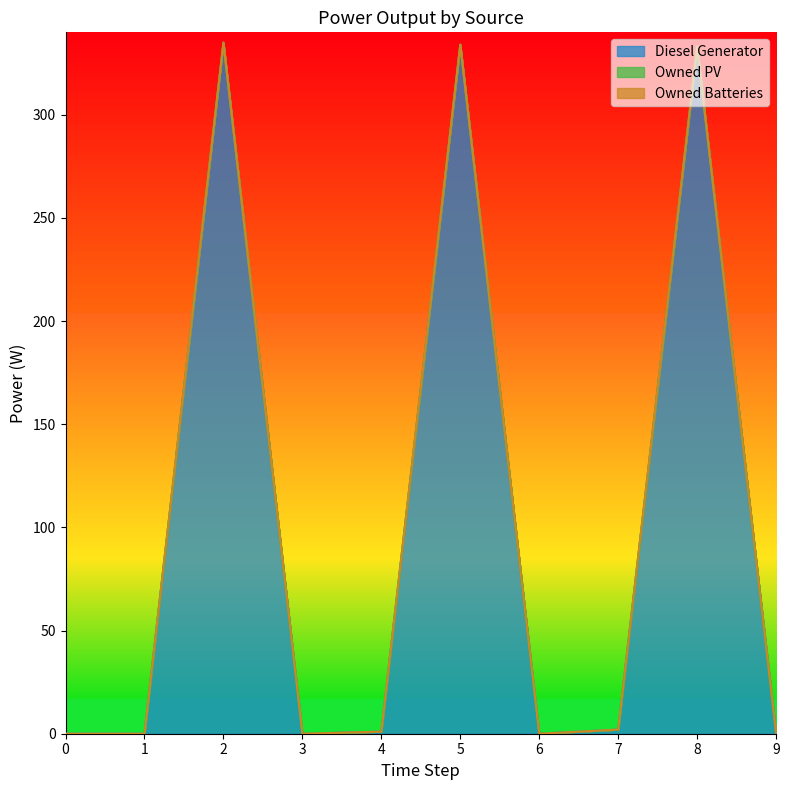

Rank the series at 7 from lowest to highest value.

Owned PV, Owned Batteries, Diesel Generator